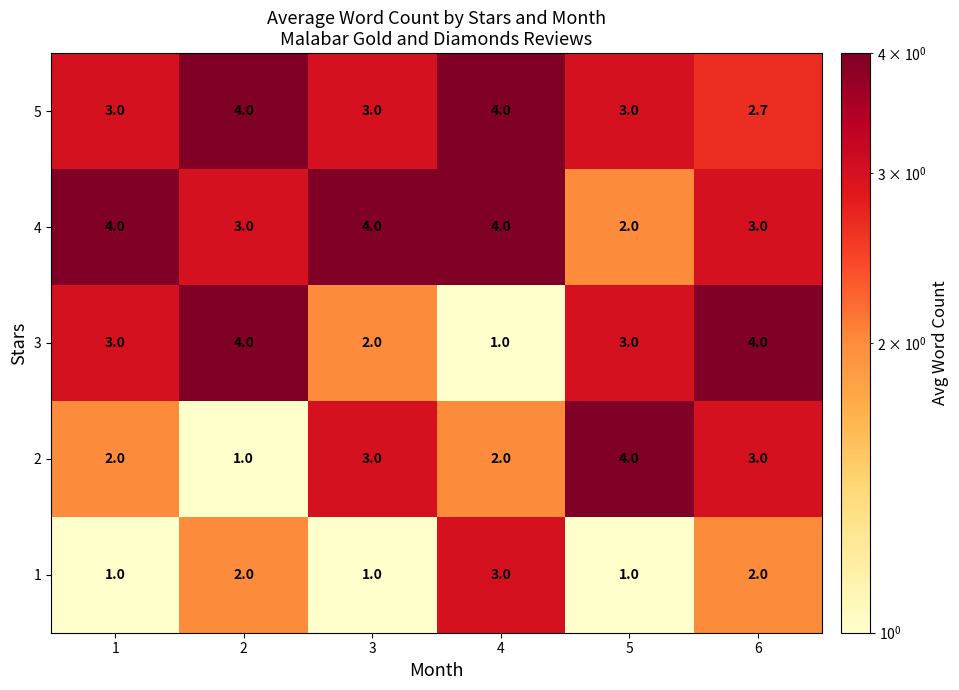

How many 4 values are between 3 and 4?

5